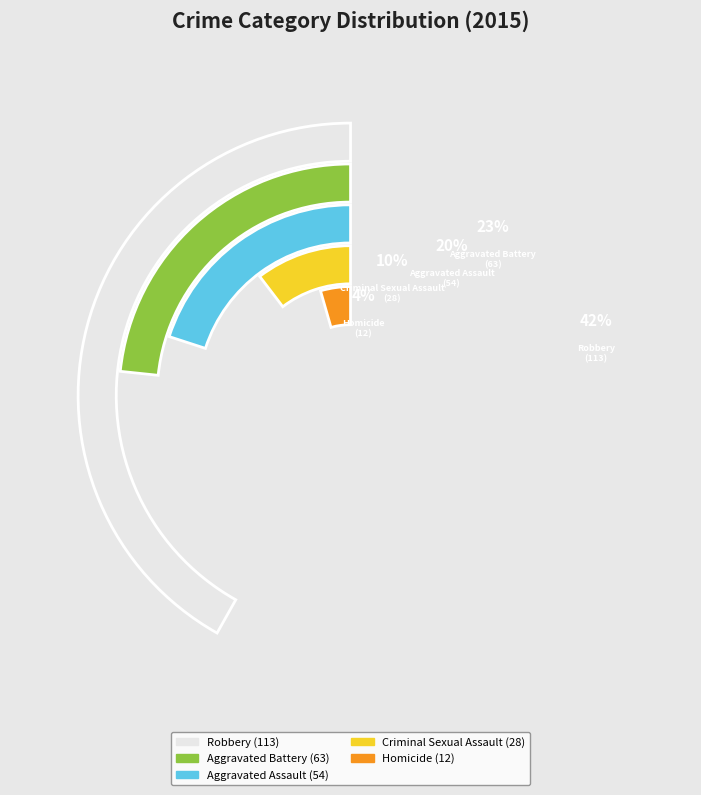

Does any single category account for the majority?

No